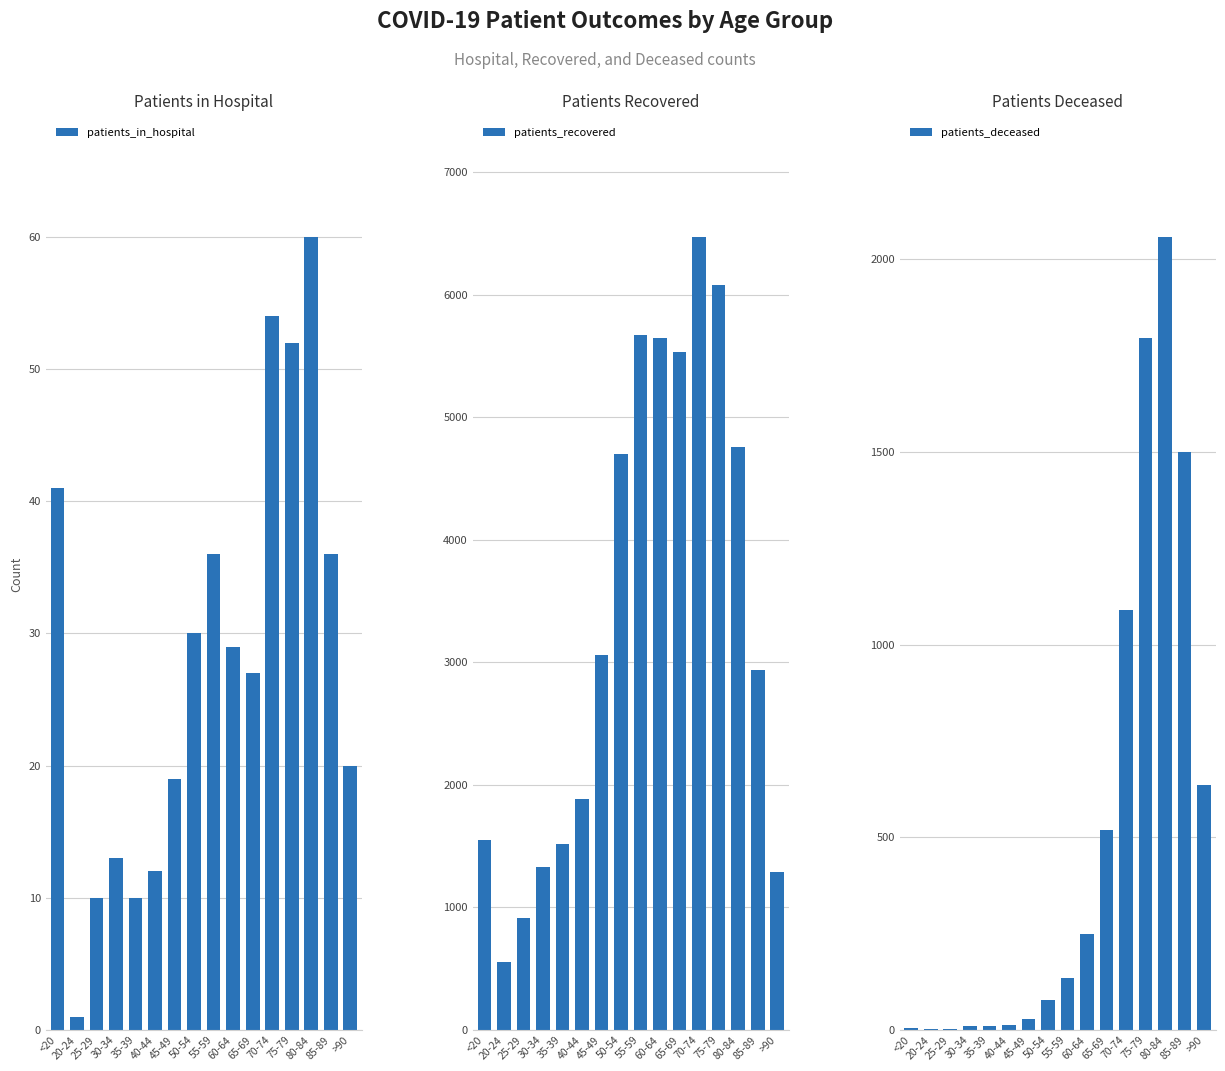

Reading left to right, extract all data points from this chart.

patients_in_hospital: 41	1	10	13	10	12	19	30	36	29	27	54	52	60	36	20
patients_recovered: 1552	558	916	1328	1520	1888	3057	4703	5672	5647	5532	6473	6079	4757	2942	1292
patients_deceased: 6	3	2	11	10	13	28	77	134	248	520	1091	1795	2058	1501	636